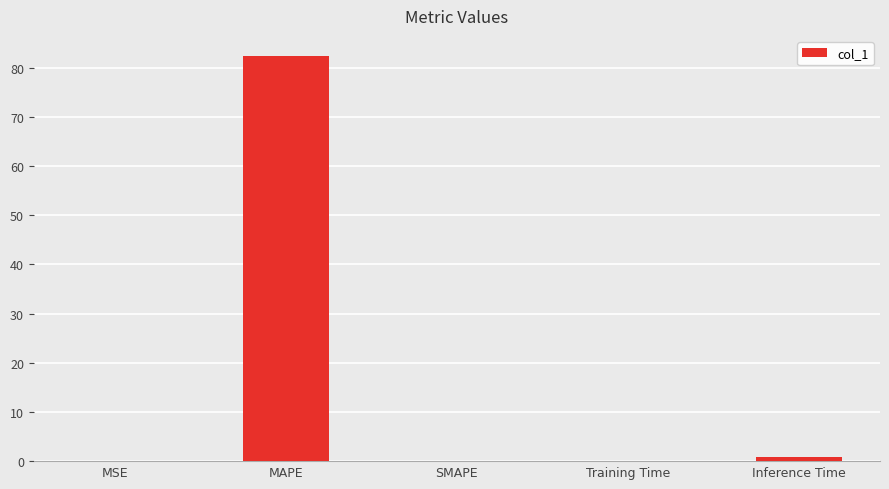

The chart shows a value of 145.2 at MAPE. True or false?

False